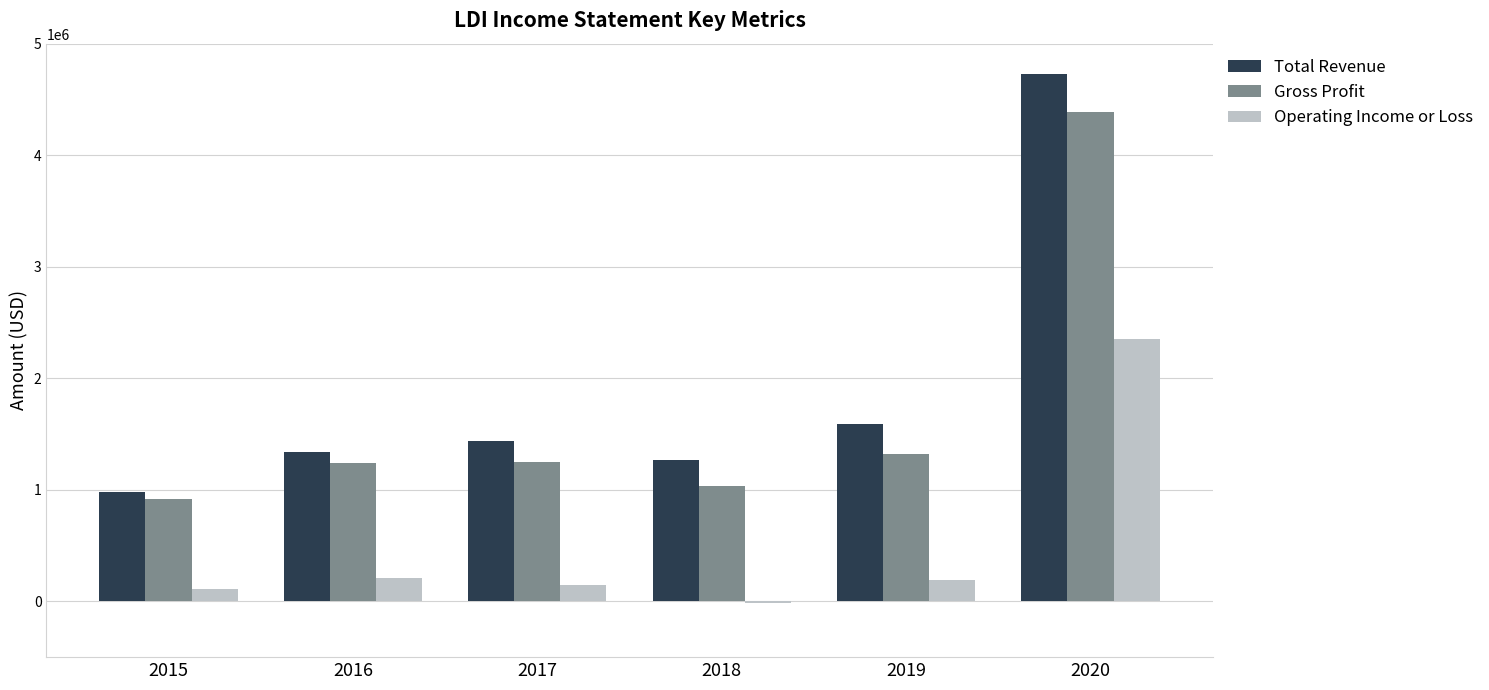

Which series changed the most between 2019 and 2020?

Total Revenue